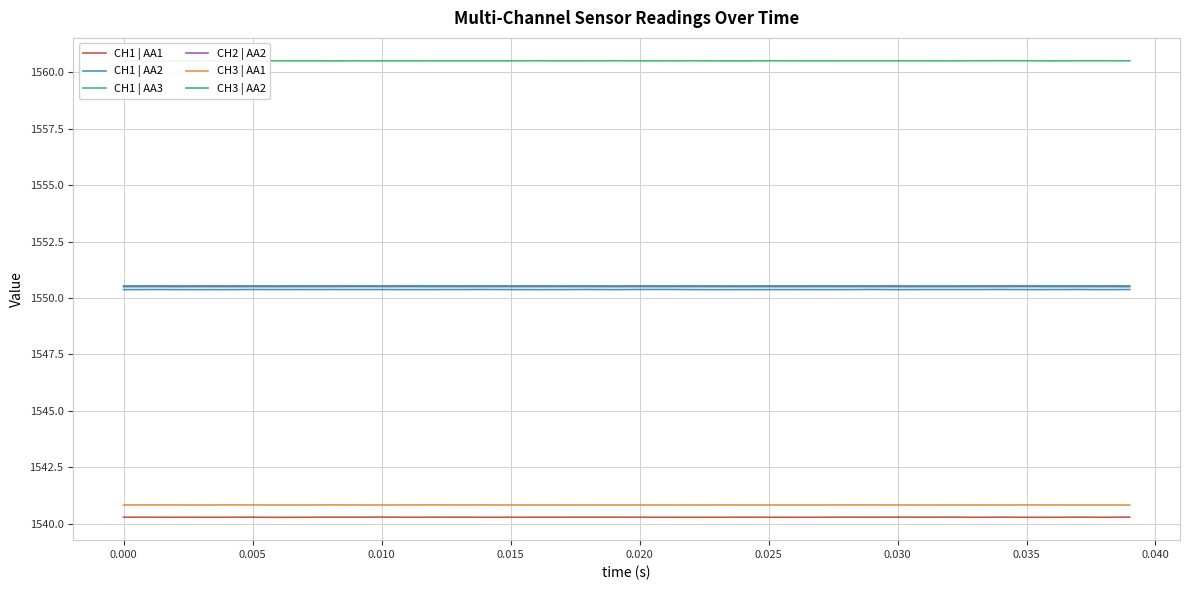

How many lines are shown in the chart?

6